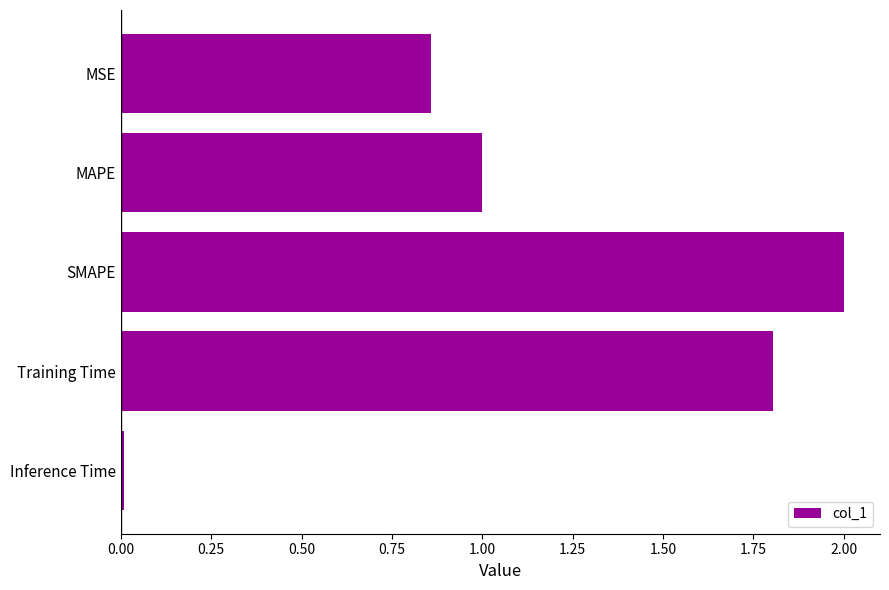

What is the average value?

1.1